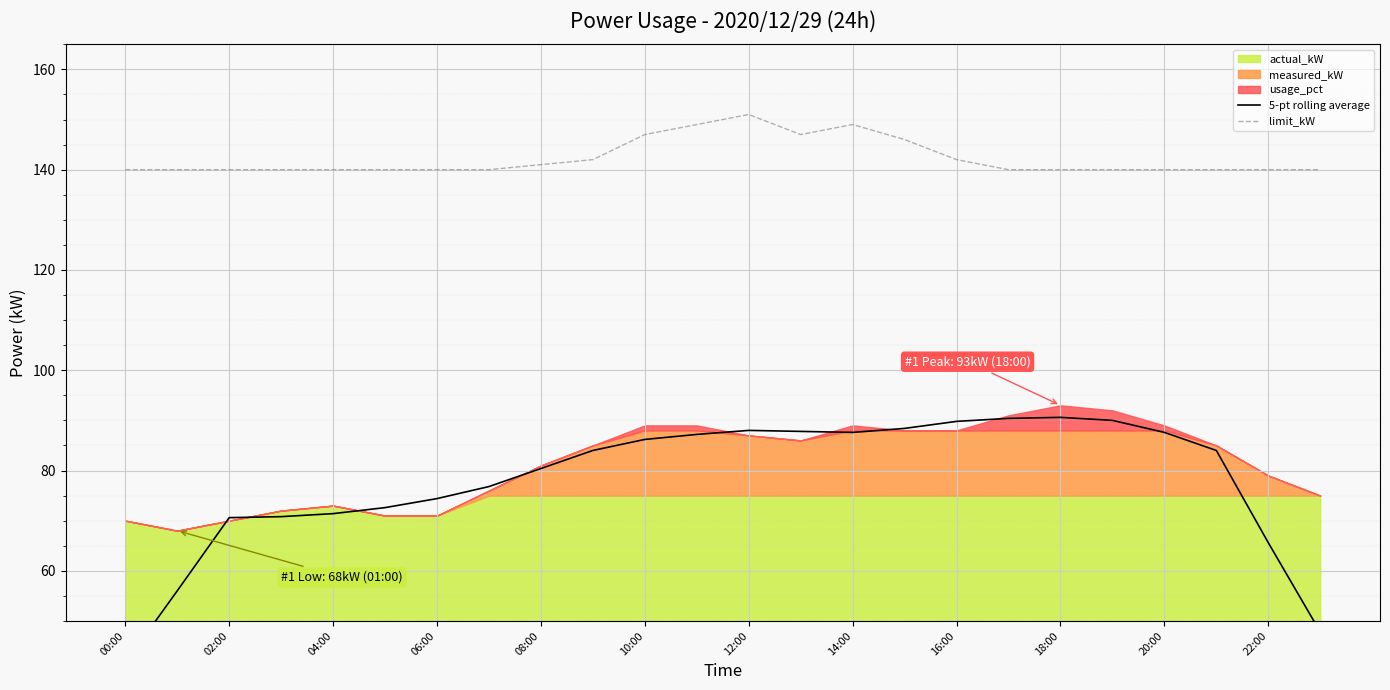

Is it true that limit_kW equals 140 at 18:00?

True